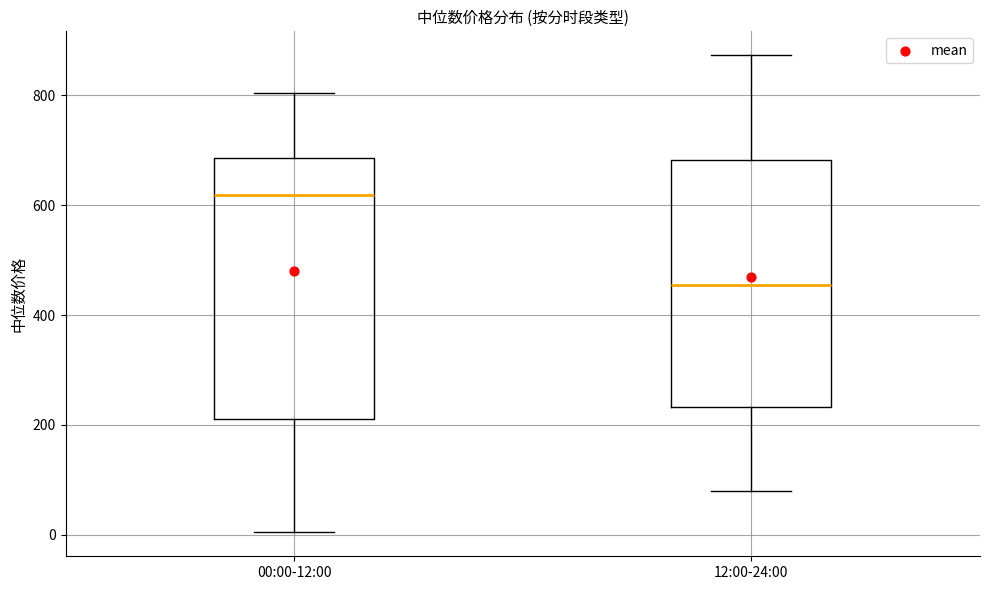

Reading left to right, read every box against the y-axis: the position of its median line, the range the box covers, and the ends of its whiskers. The values are not printed on the chart, so give them approximately, as read against the axis.

00:00-12:00: median 620, box 220 to 680, whiskers 0 to 800
12:00-24:00: median 460, box 240 to 680, whiskers 80 to 880